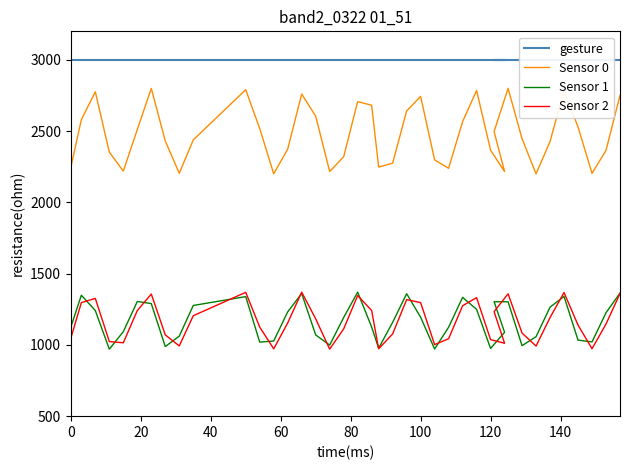

Is it true that Sensor 0 equals 2430.8 at 140?

True